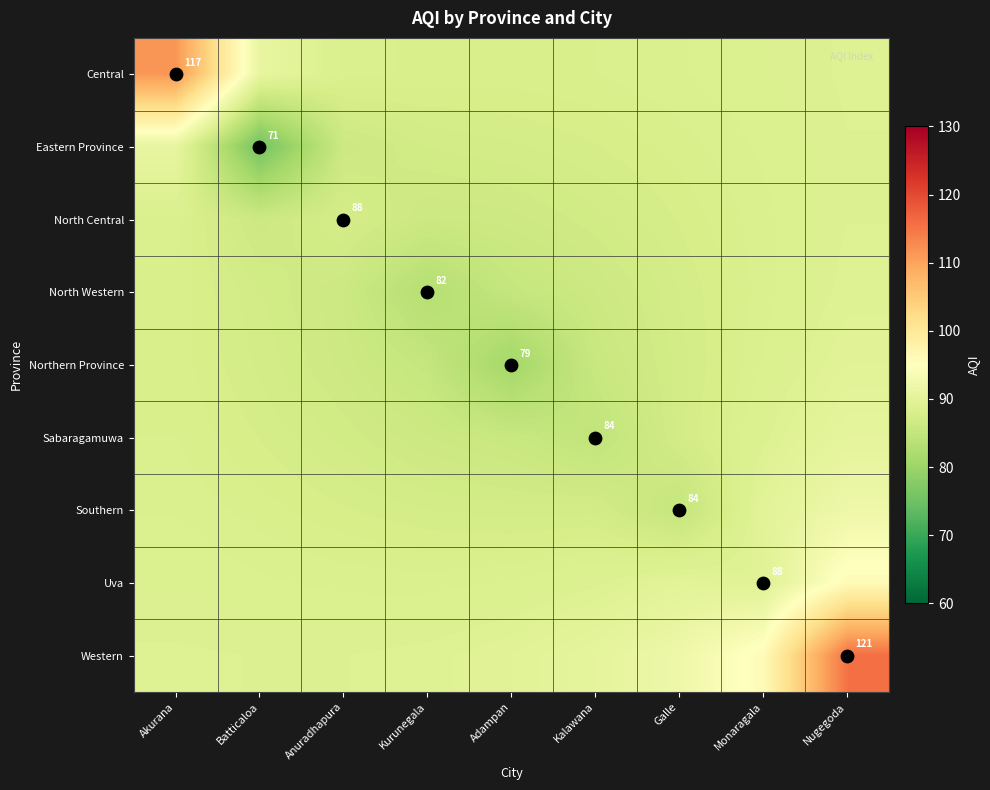

At how many categories does at least one series exceed 95?

3